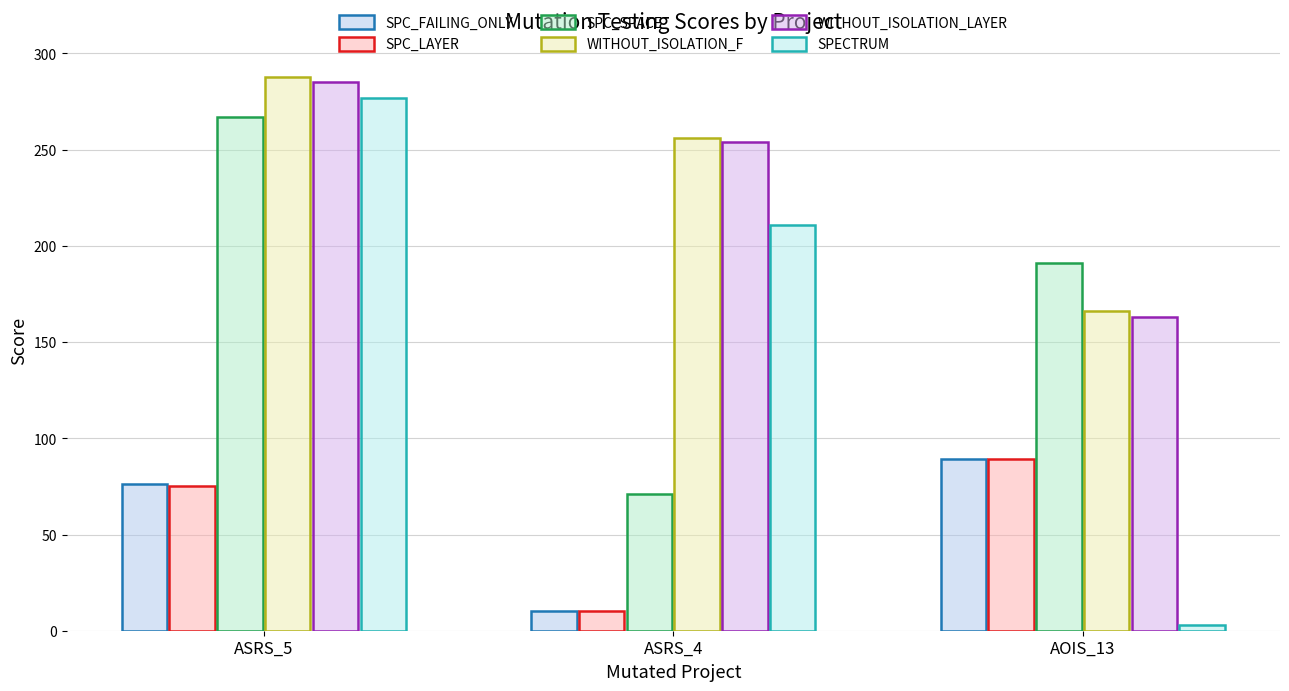

What are all the series names shown in the legend?

SPC_FAILING_ONLY, SPC_LAYER, SPC_SPACE, WITHOUT_ISOLATION_F, WITHOUT_ISOLATION_LAYER, SPECTRUM